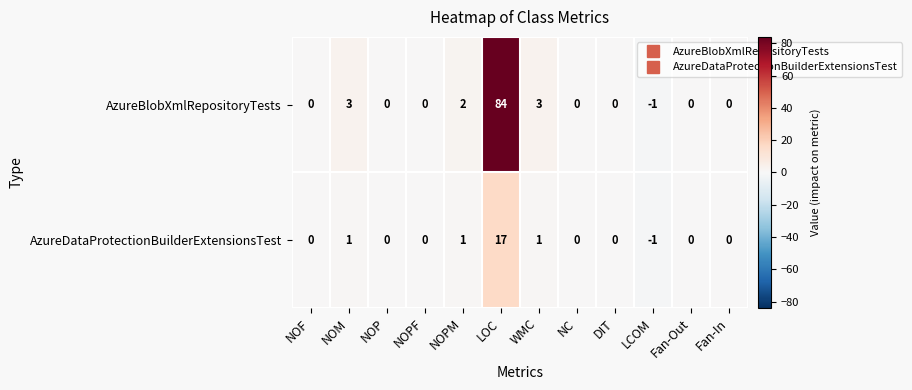

The value of AzureBlobXmlRepositoryTests at NOF is 48. True or false?

False